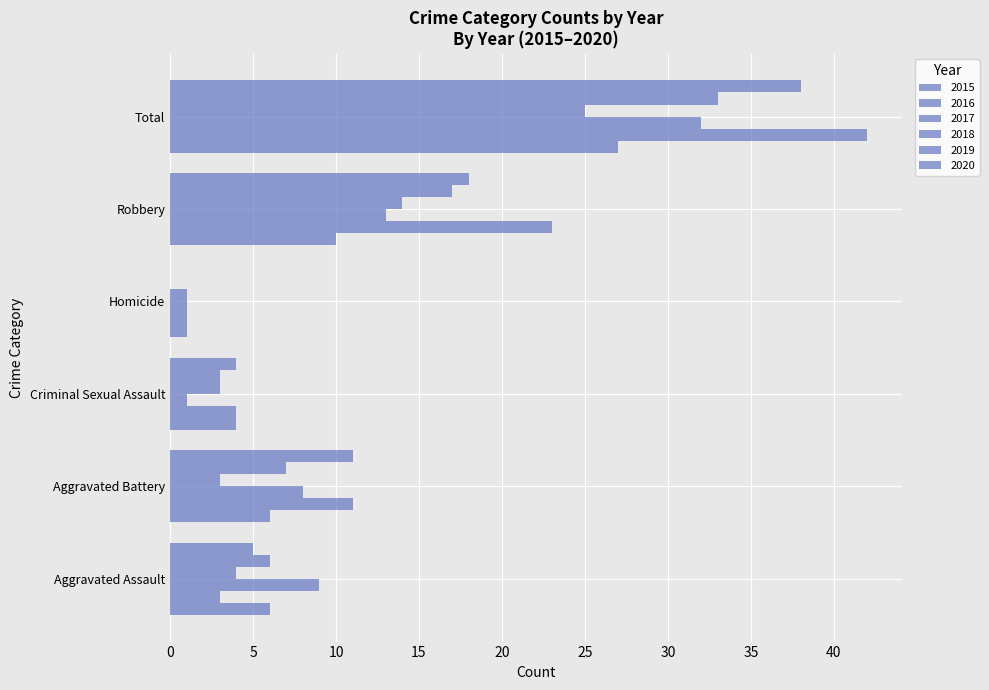

At which label is 2018 closest to 13?

Robbery